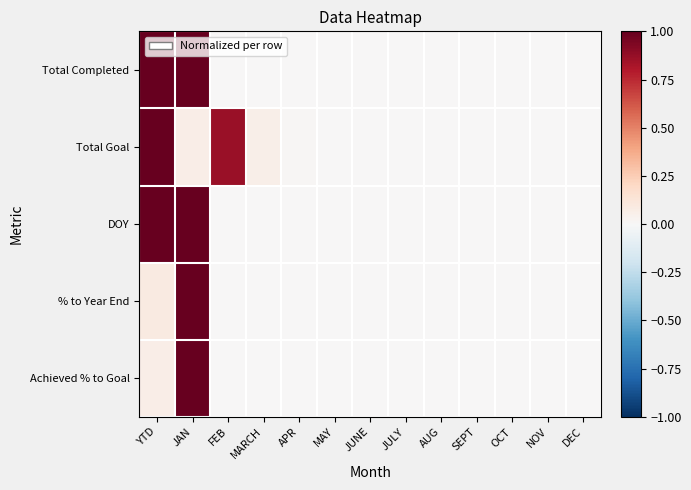

Rank the series at OCT from lowest to highest value.

Total Completed, Total Goal, DOY, % to Year End, Achieved % to Goal